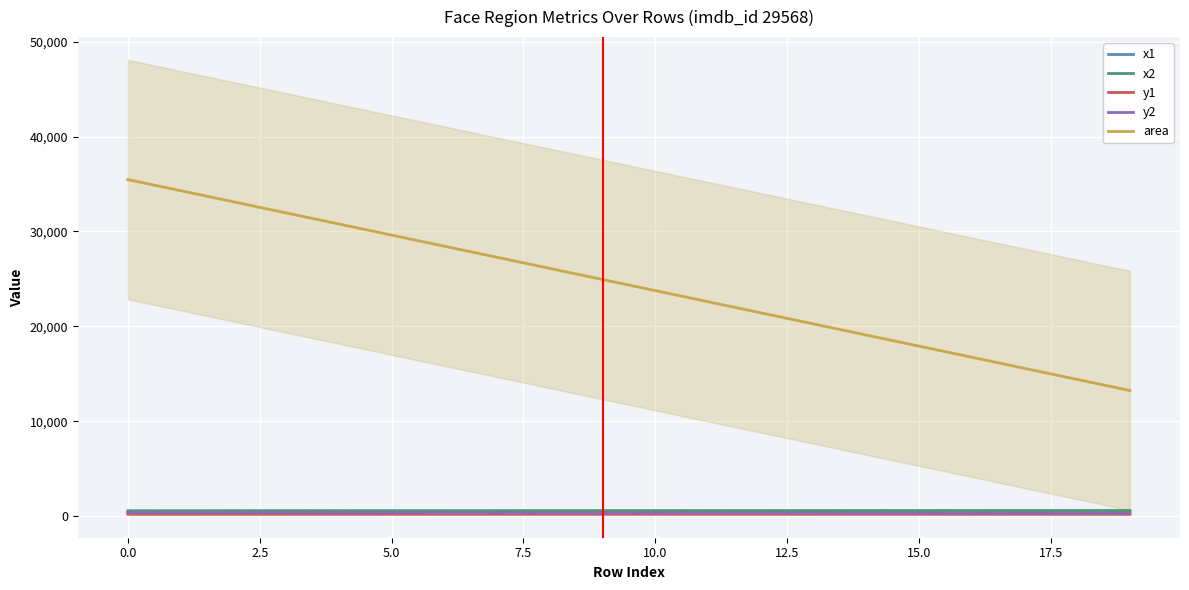

Reading left to right, list all the values displayed in this chart.

x1: 367.9	372.8	377.8	382.7	387.7	392.7	397.6	402.6	407.6	412.5	417.5	422.4	427.4	432.4	437.3	442.3	447.3	452.2	457.2	462.1
x2: 548.4	549.9	551.5	553.0	554.6	556.1	557.7	559.3	560.8	562.4	563.9	565.5	567.0	568.6	570.2	571.7	573.3	574.8	576.4	577.9
y1: 197.6	197.7	197.7	197.8	197.8	197.9	197.9	198.0	198.1	198.1	198.2	198.2	198.3	198.4	198.4	198.5	198.5	198.6	198.6	198.7
y2: 378.4	375.0	371.6	368.2	364.9	361.5	358.1	354.7	351.3	347.9	344.6	341.2	337.8	334.4	331.0	327.6	324.3	320.9	317.5	314.1
area: 35471.3	34300.7	33130.1	31959.5	30788.8	29618.2	28447.6	27277.0	26106.4	24935.8	23765.1	22594.5	21423.9	20253.3	19082.7	17912.1	16741.4	15570.8	14400.2	13229.6